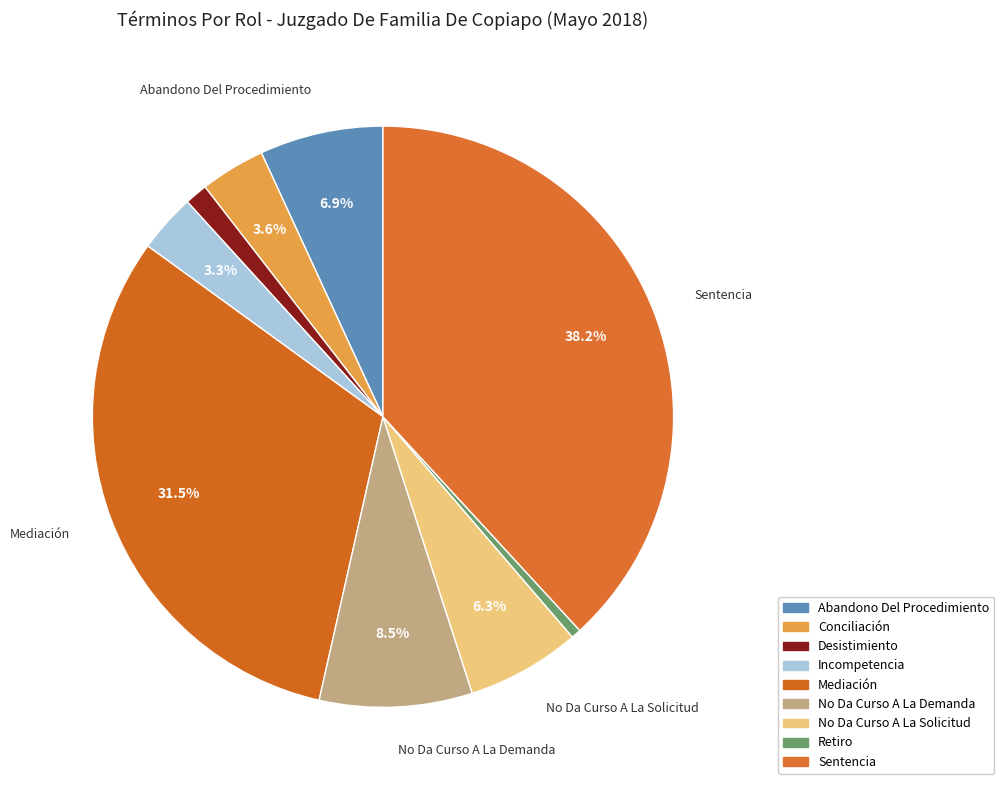

What is the largest slice in the pie chart?

Sentencia